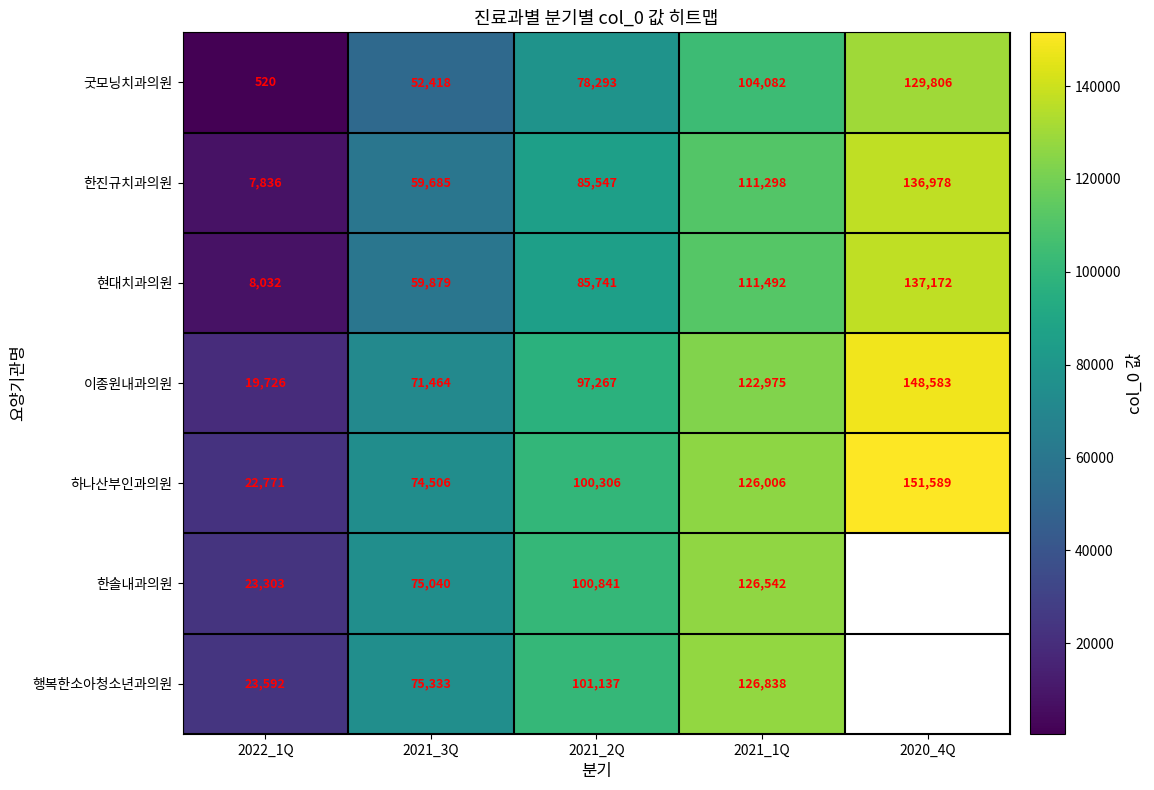

What is the difference between the 한진규치과의원 values at 2020_4Q and 2021_2Q?

51431